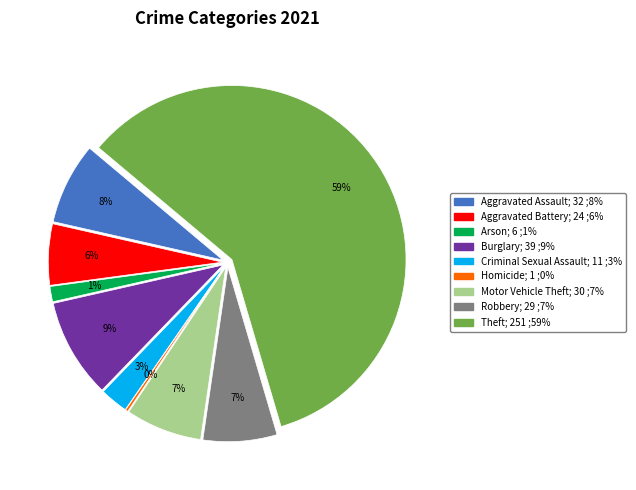

Which has a higher value, Burglary or Criminal Sexual Assault?

Burglary